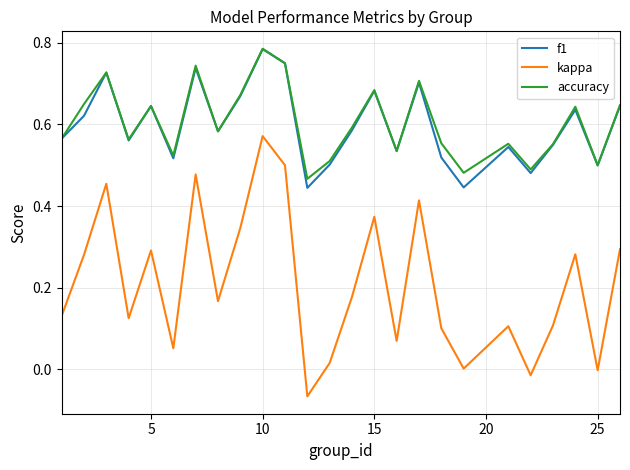

True or false: kappa and f1 cross at least once.

False